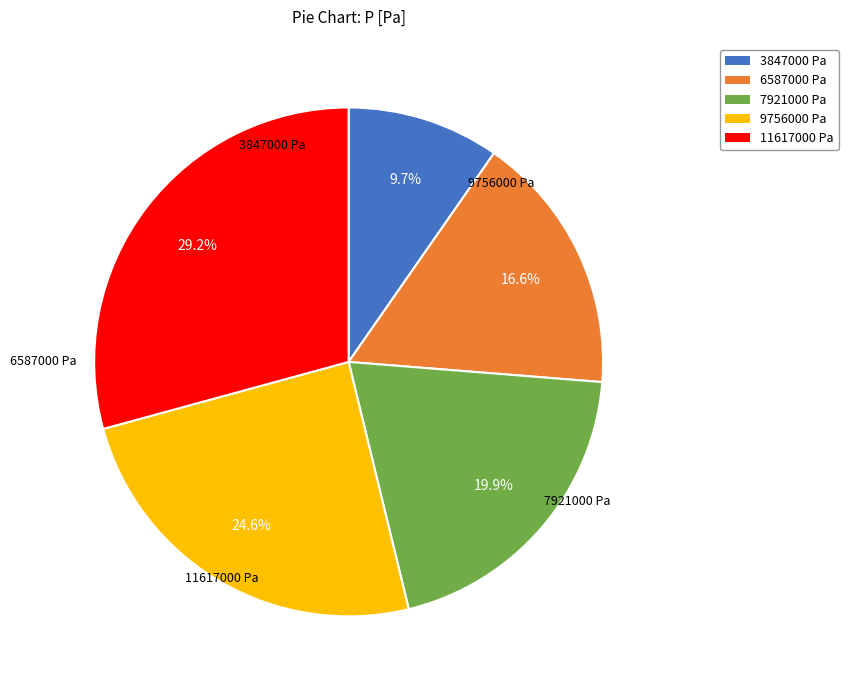

Does 6587000 Pa represent more than half of the total?

No